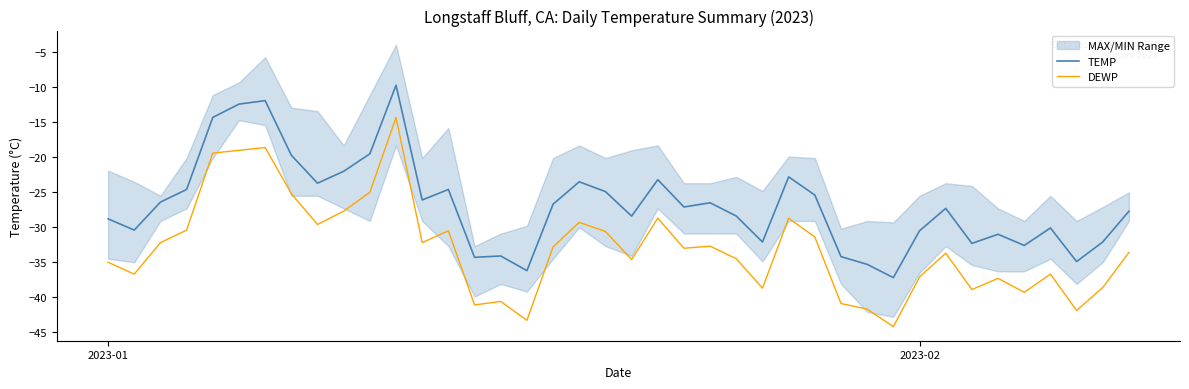

What is the lowest value of the TEMP series?

-37.3